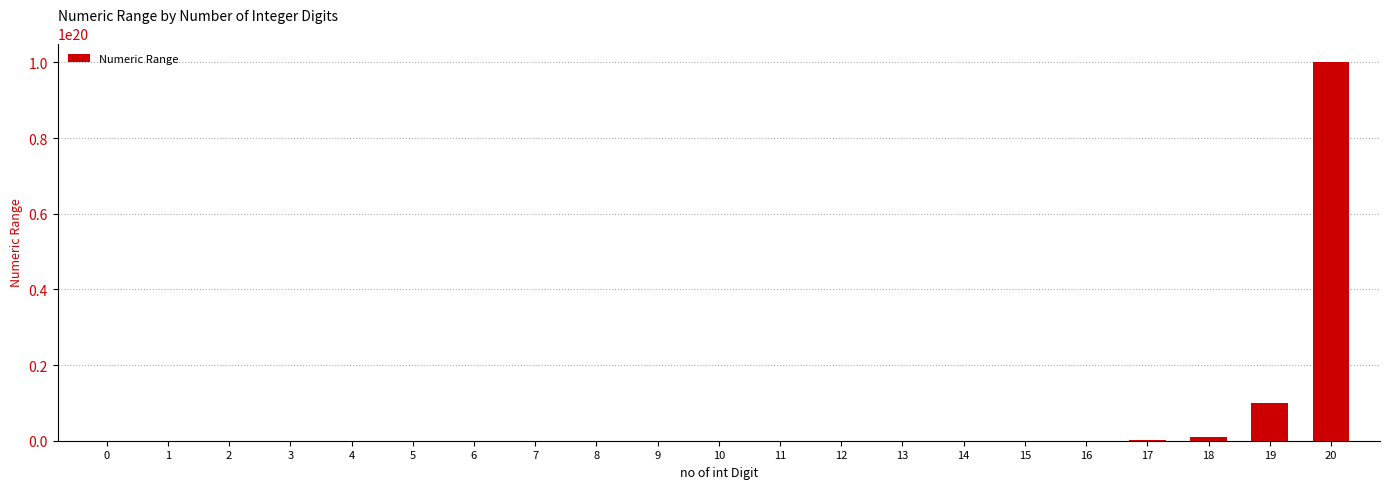

Rank the categories by value from lowest to highest.

0, 1, 2, 3, 4, 5, 6, 7, 8, 9, 10, 11, 12, 13, 14, 15, 16, 17, 18, 19, 20